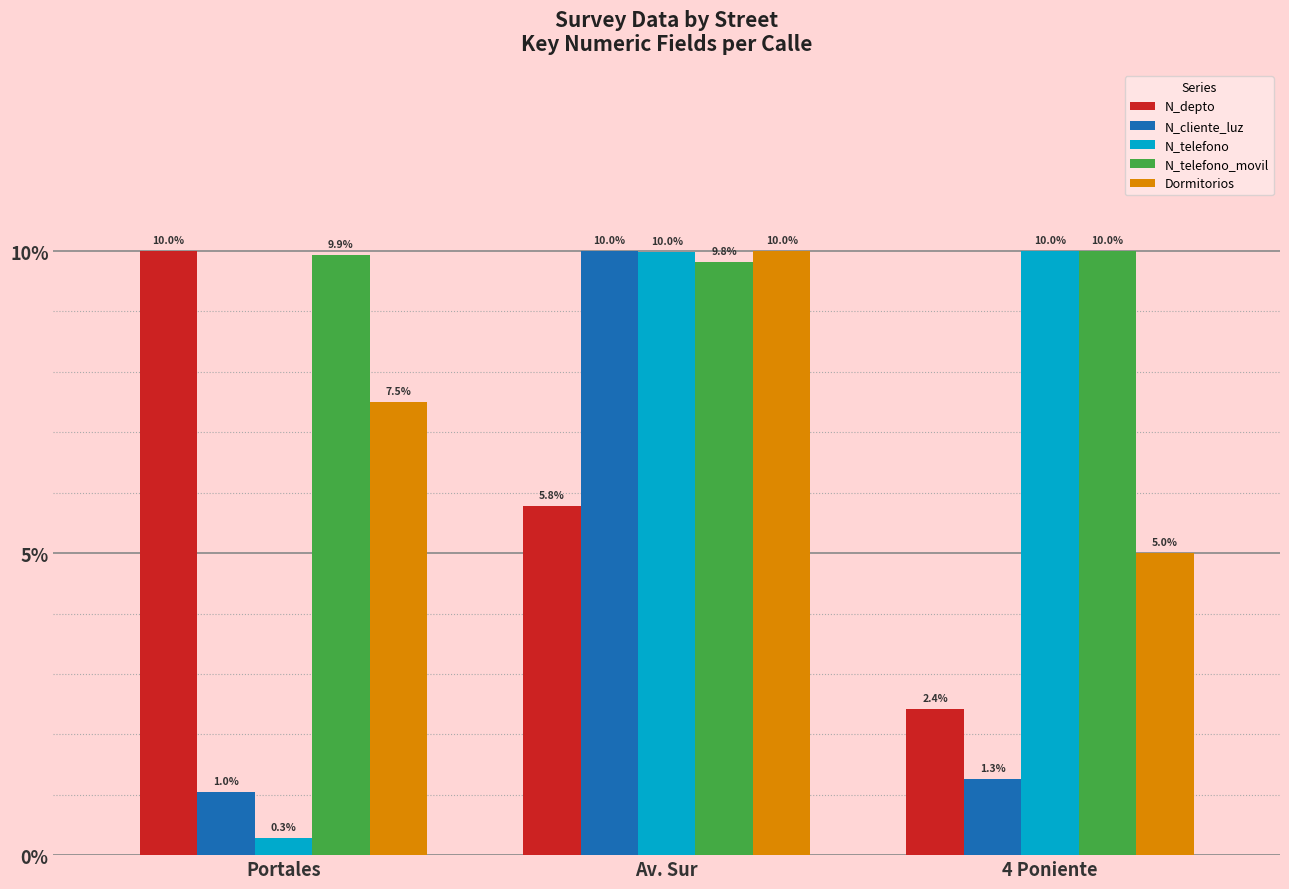

The Dormitorios series shows 1.4 at 4 Poniente. True or false?

False